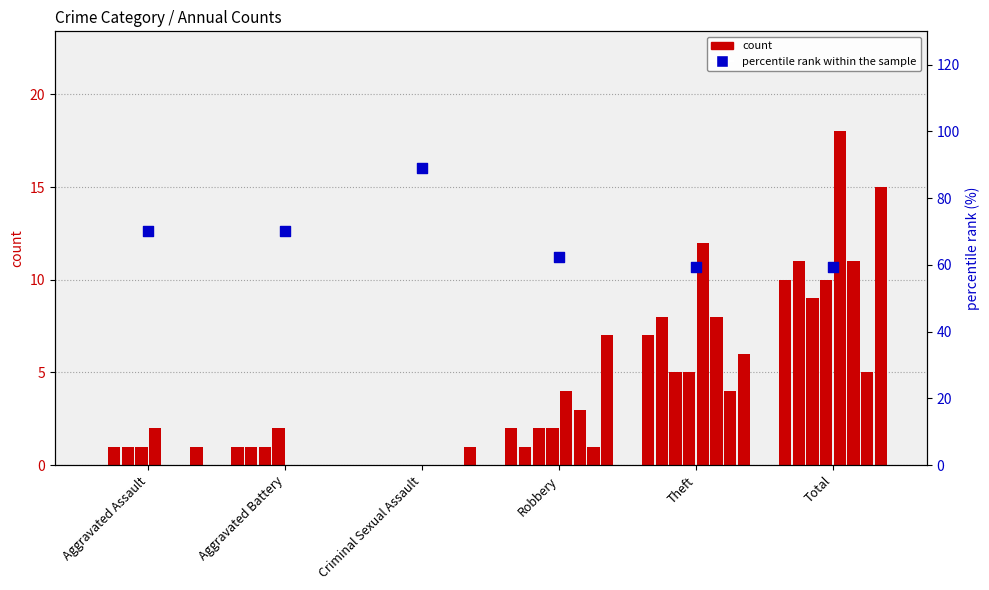

Between Robbery and Total, which is larger?

Robbery